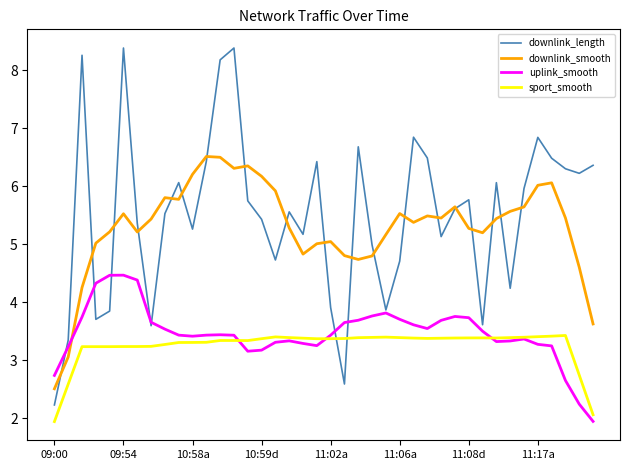

How many times do sport_smooth and downlink_length cross each other?

2